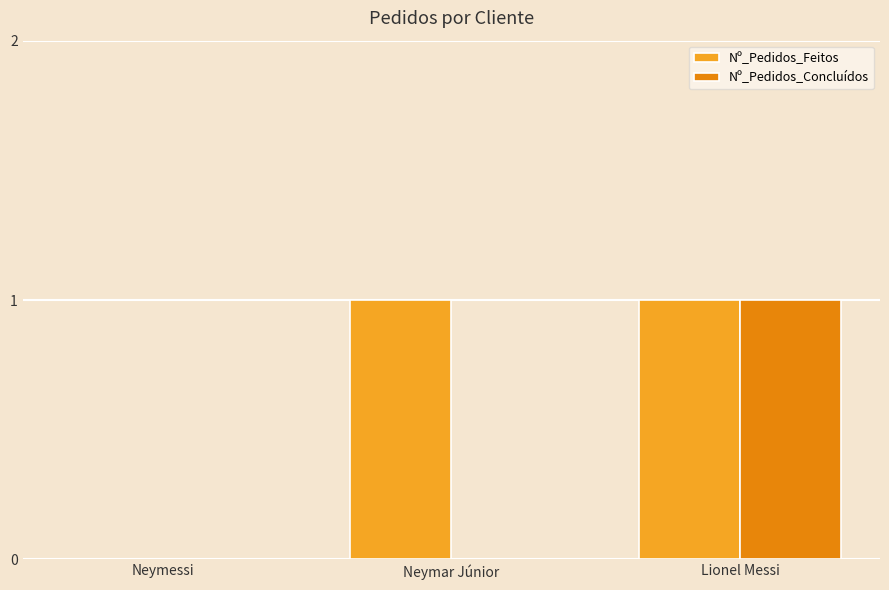

What is the highest value of the Nº_Pedidos_Concluídos series?

1